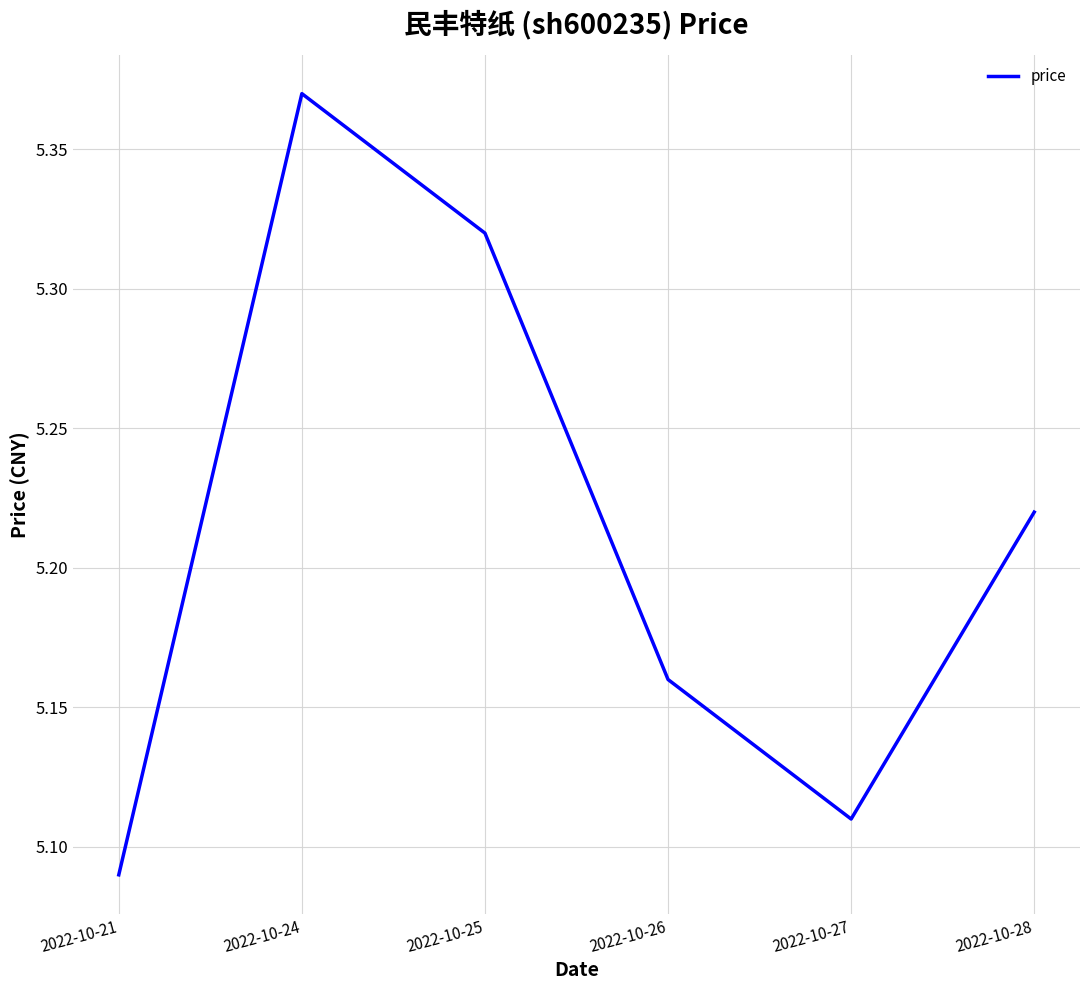

Between 2022-10-28 and 2022-10-27, which is larger?

2022-10-28